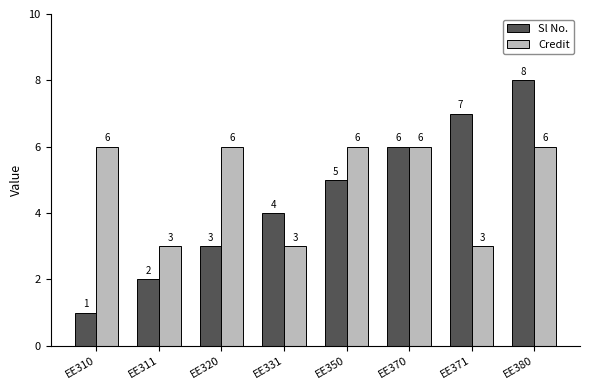

What is the sum of all Sl No. values?

36